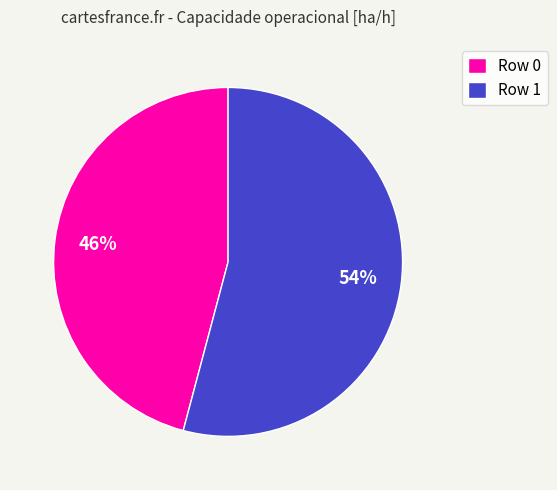

What percentage is the Row 0 slice, to the nearest percent?

46%